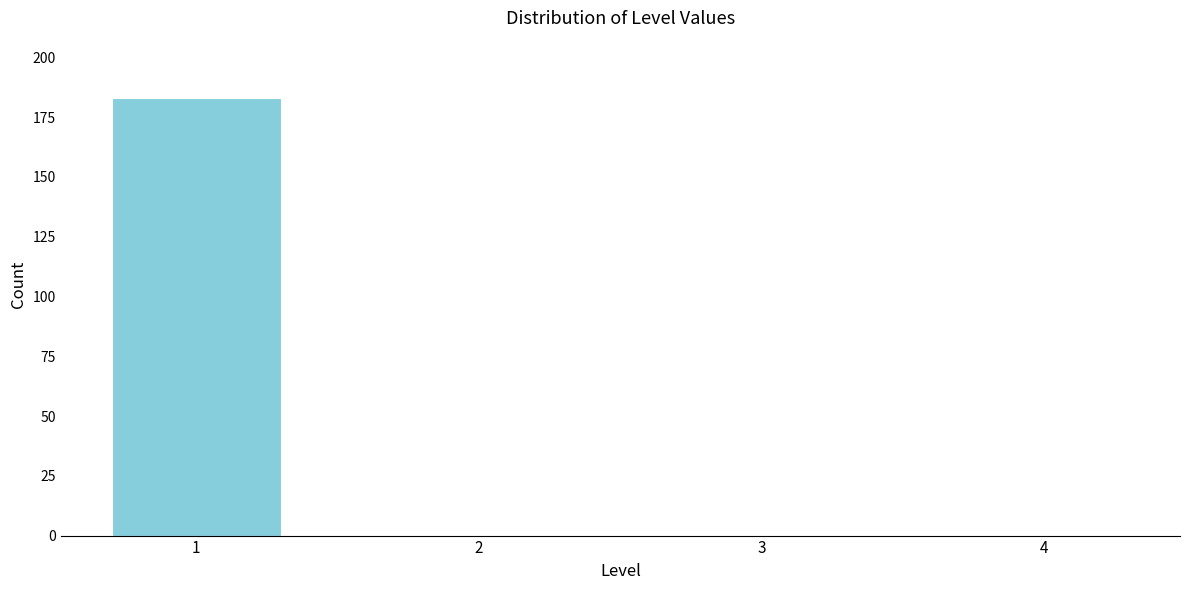

Reading right to left, list all the values displayed in this chart.

4=0	3=0	2=0	1=183